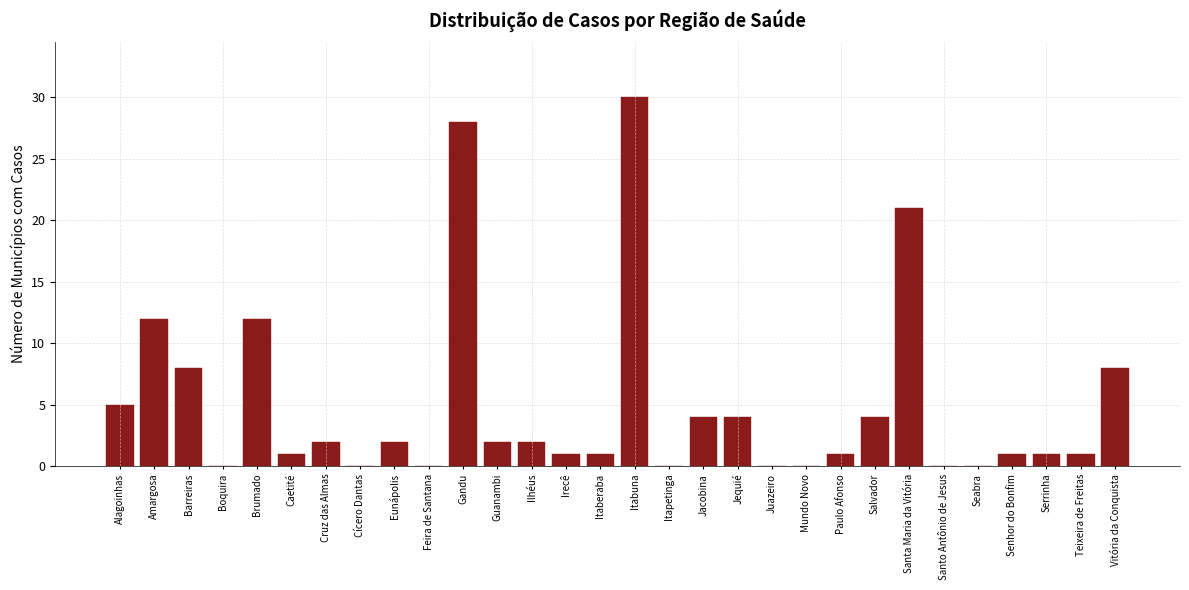

Reading right to left, transcribe all the data shown in this chart.

Vitória da Conquista=8	Teixeira de Freitas=1	Serrinha=1	Senhor do Bonfim=1	Seabra=0	Santo Antônio de Jesus=0	Santa Maria da Vitória=21	Salvador=4	Paulo Afonso=1	Mundo Novo=0	Juazeiro=0	Jequié=4	Jacobina=4	Itapetinga=0	Itabuna=30	Itaberaba=1	Irecê=1	Ilhéus=2	Guanambi=2	Gandu=28	Feira de Santana=0	Eunápolis=2	Cícero Dantas=0	Cruz das Almas=2	Caetité=1	Brumado=12	Boquira=0	Barreiras=8	Amargosa=12	Alagoinhas=5